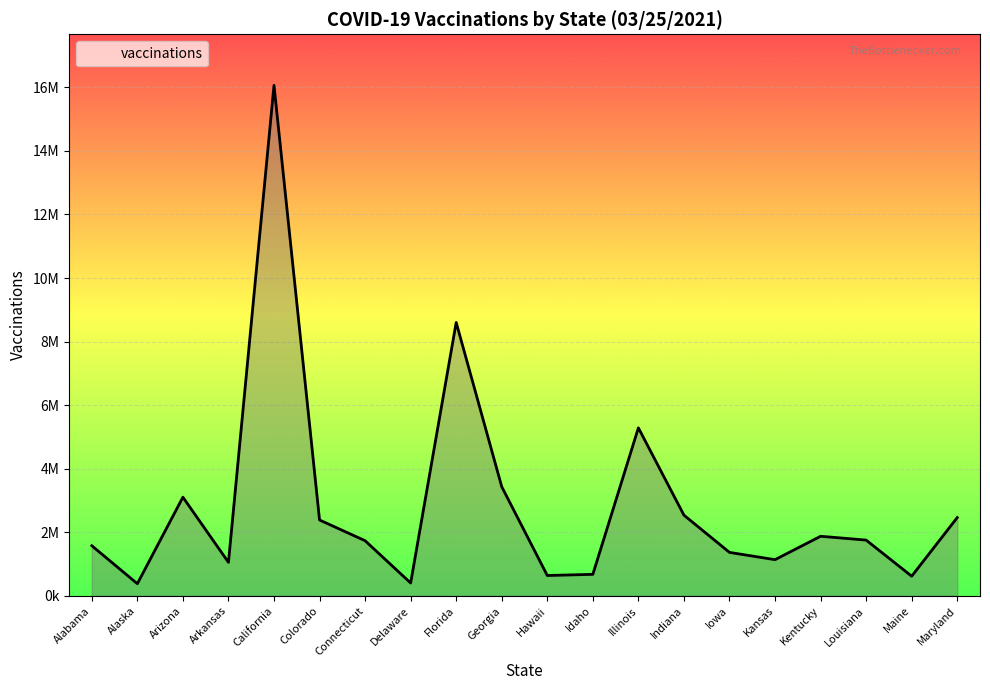

What position from the right is Illinois?

8